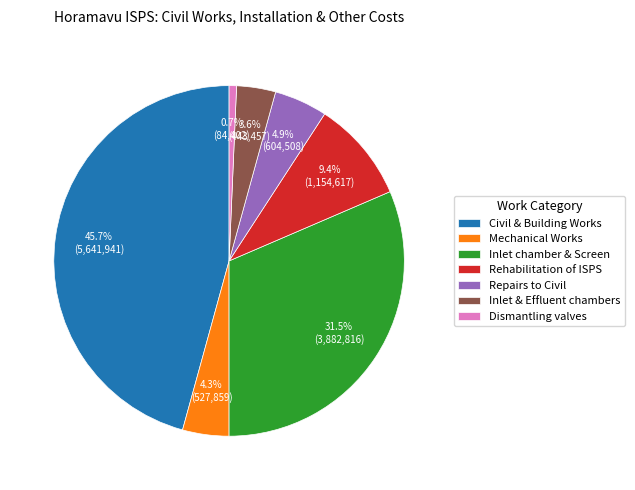

What is the ratio of the value at Civil & Building Works to the value at Repairs to Civil?

9.3